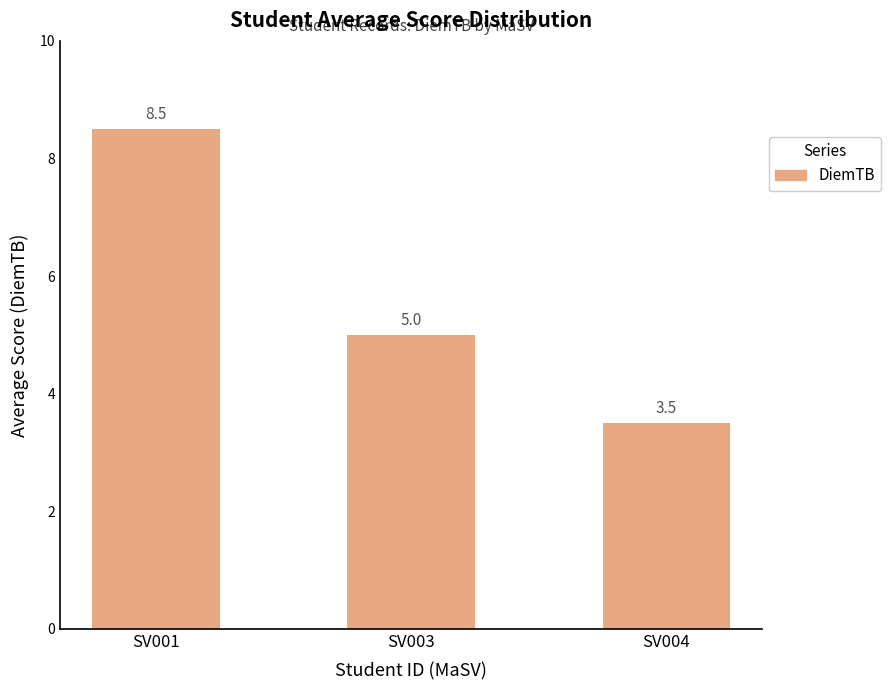

Reading left to right, what are all the values shown in this chart?

8.5	5.0	3.5